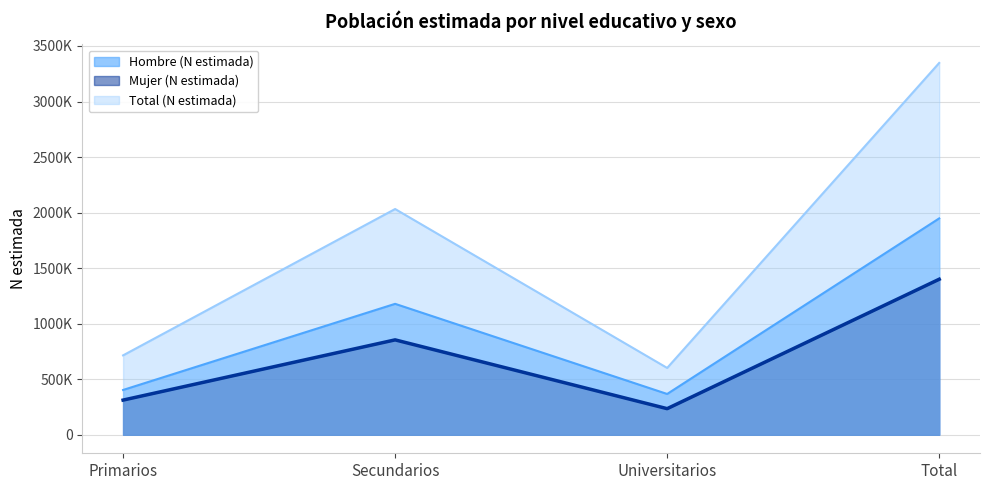

What is the sum of the Mujer (N estimada) (line) values at Universitarios and Secundarios?

1088177